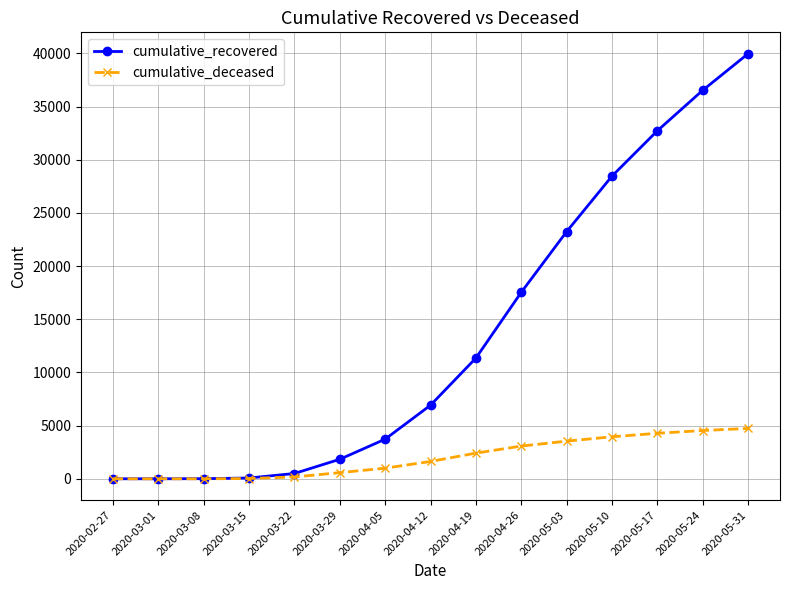

Rank the series by their average value, from lowest to highest.

cumulative_deceased, cumulative_recovered